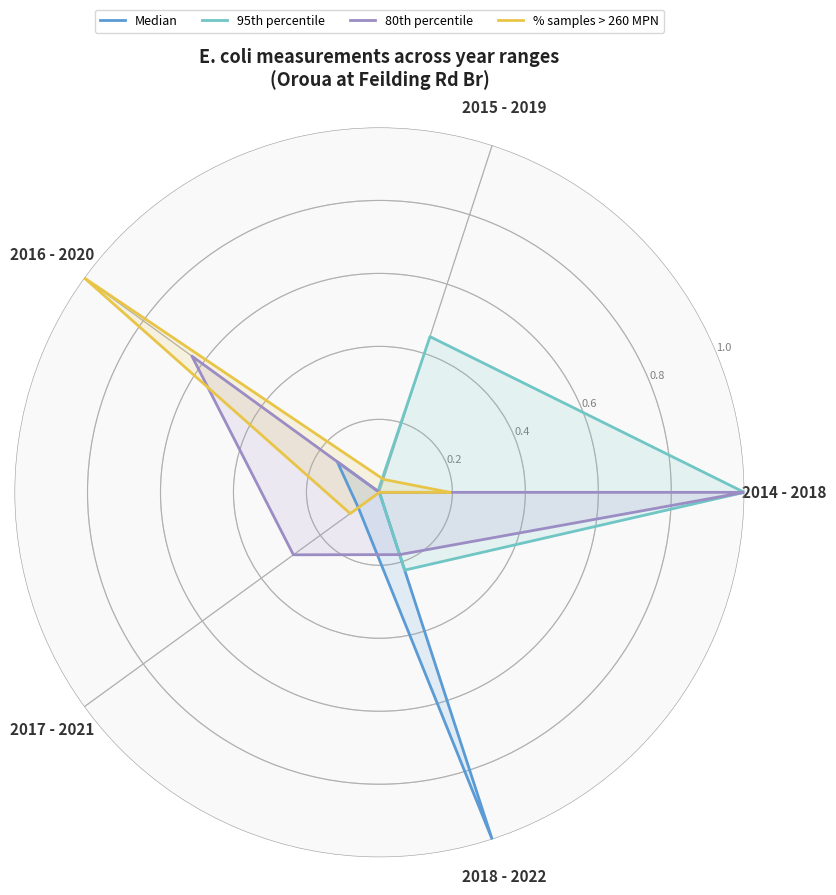

Rank the series at 2015 - 2019 from lowest to highest value.

Median, 80th percentile, % samples > 260 MPN, 95th percentile